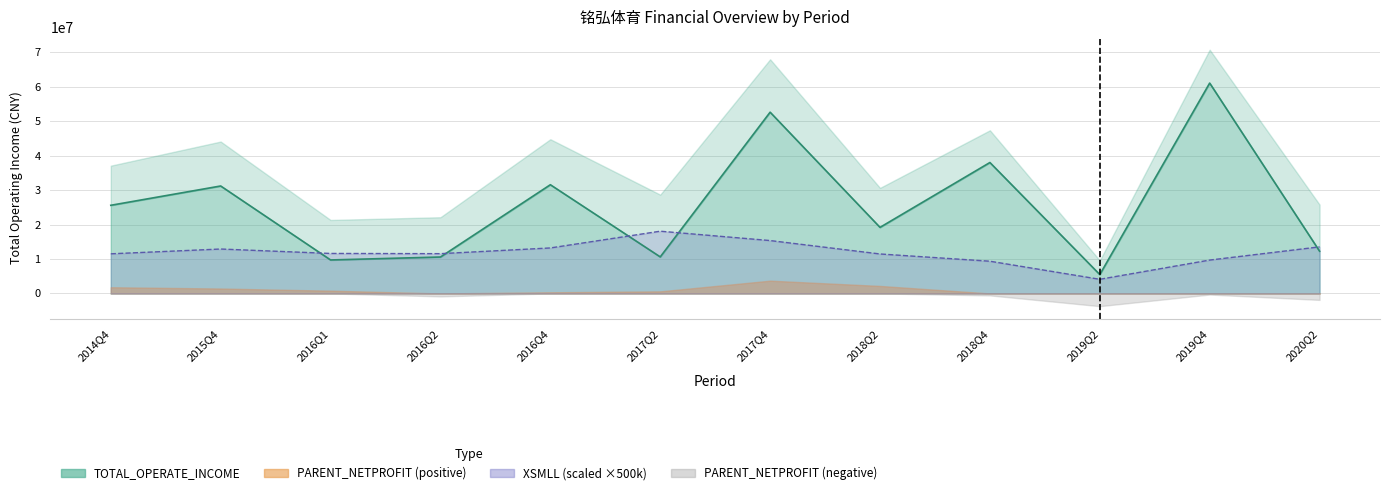

Where is XSMLL nearest to the value 11091445?

2018Q2